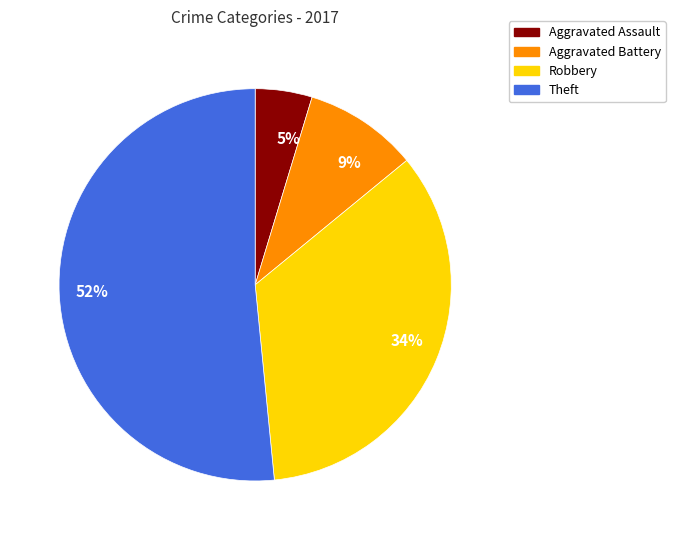

Rank the categories by value from highest to lowest.

52%, 34%, 9%, 5%